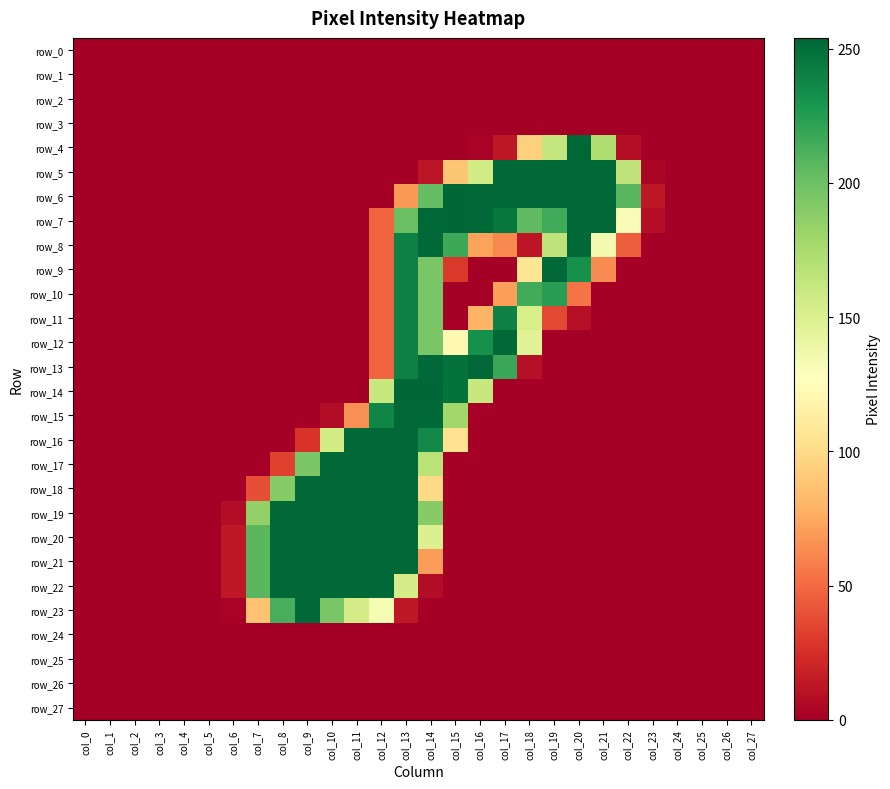

What is the spread (max minus min) of values at col_13?

254